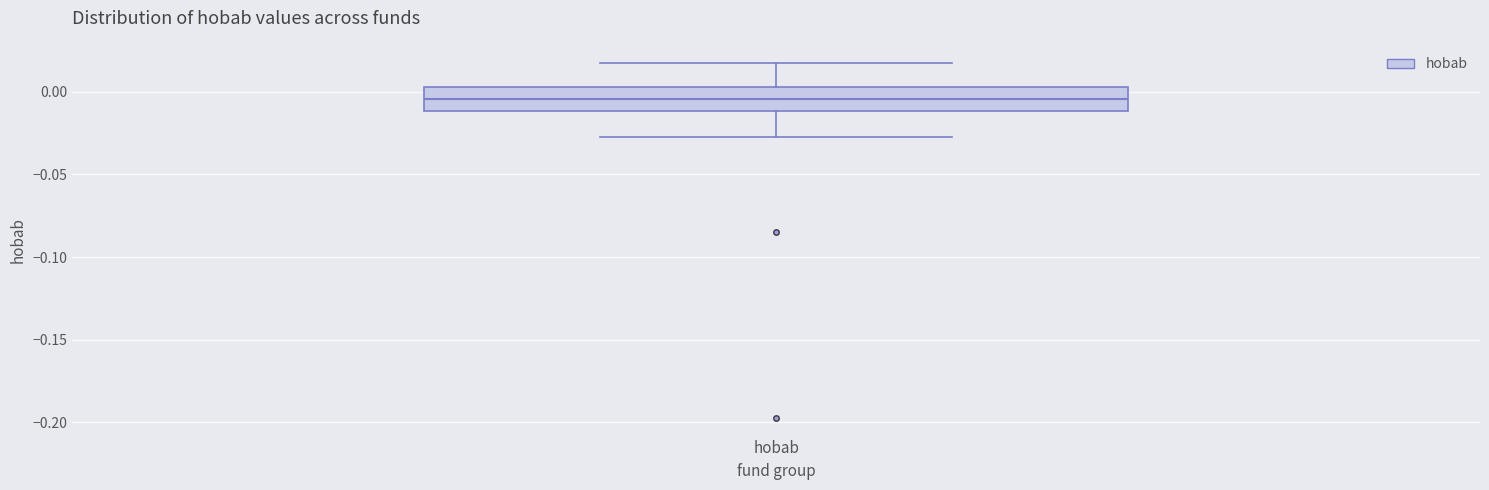

Read this box plot against the y-axis: the position of the median line, the range covered by the box, and the ends of both whiskers. The values are not printed on the chart, so give them approximately, as read against the axis.

median -0.005, box -0.010 to 0.005, whiskers -0.025 to 0.020